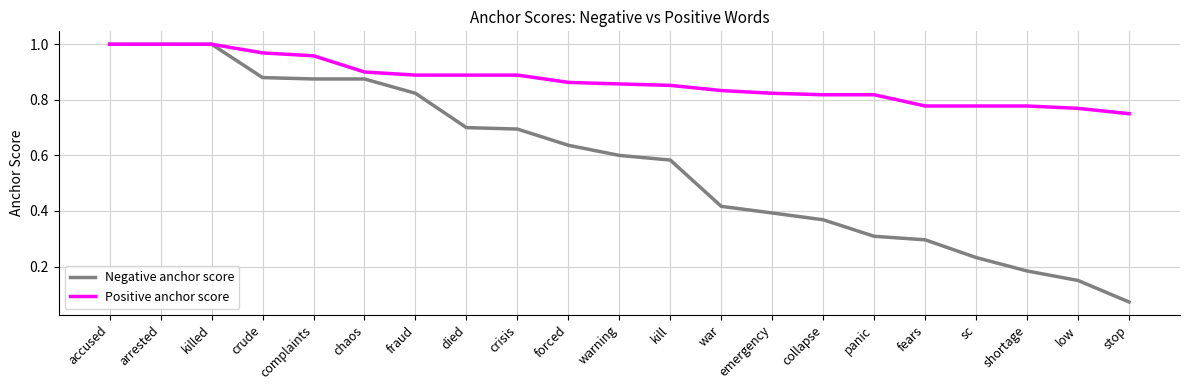

What is the sum of all Positive anchor score values?

18.2